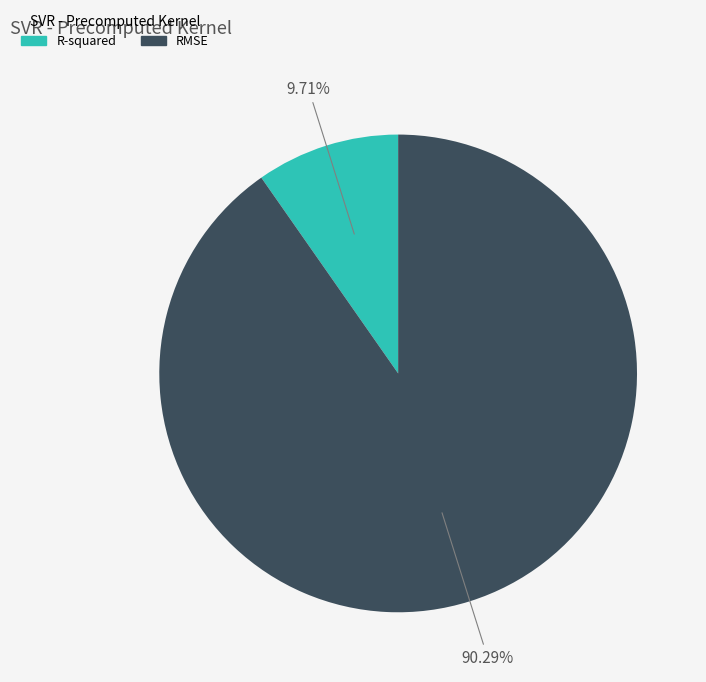

True or false: RMSE accounts for 90% of the total.

True